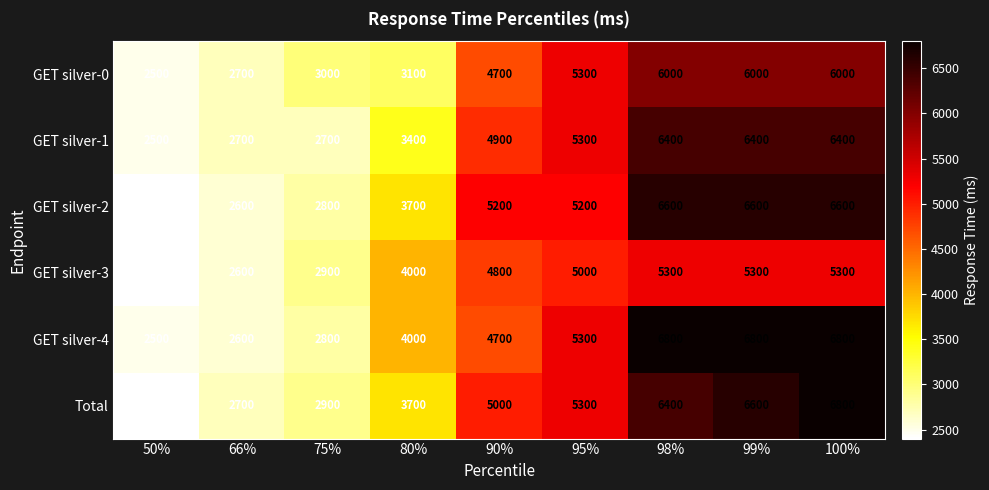

Where is GET silver-3 nearest to the value 3850?

80%